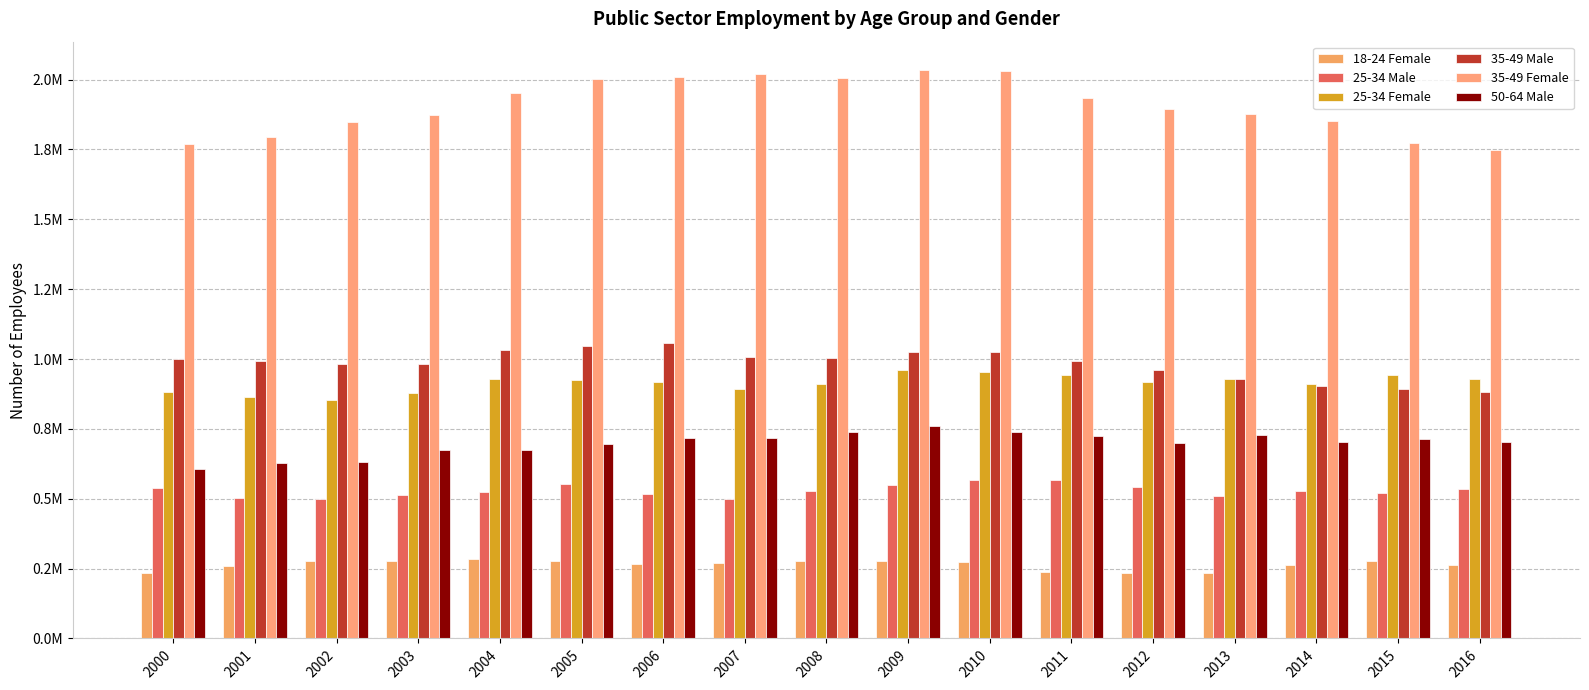

Is the value of 35-49 Female at 2009 greater than the value of 25-34 Female at 2016?

Yes